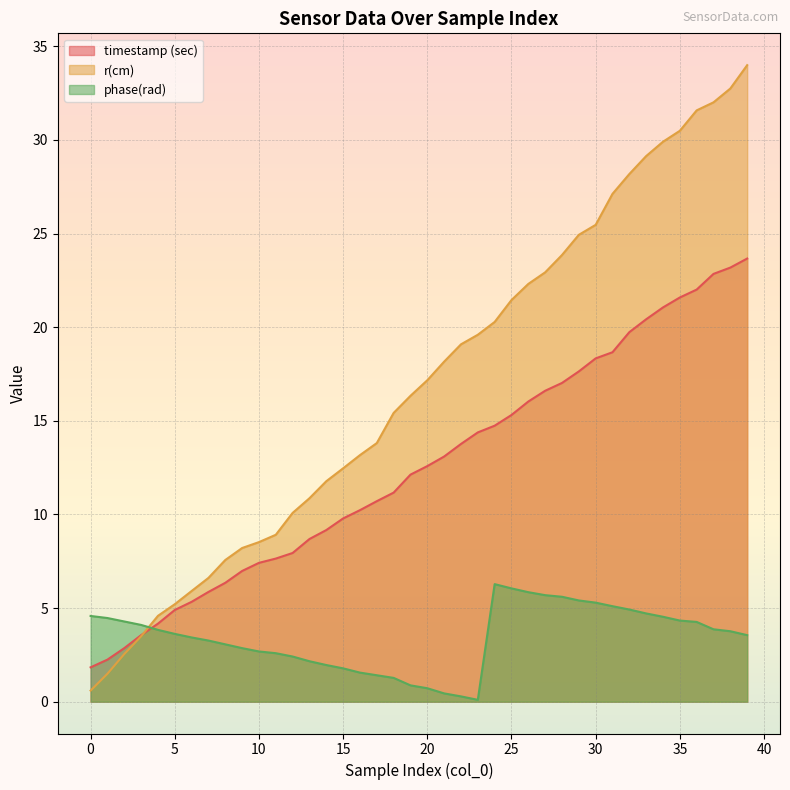

Reading right to left, list all the values displayed in this chart.

timestamp (sec): 39=23.7	38=23.2	37=22.8	36=22.0	35=21.6	34=21.1	33=20.4	32=19.7	31=18.7	30=18.3	29=17.6	28=17.0	27=16.6	26=16.0	25=15.3	24=14.7	23=14.4	22=13.8	21=13.1	20=12.6	19=12.1	18=11.2	17=10.7	16=10.2	15=9.8	14=9.2	13=8.7	12=7.9	11=7.6	10=7.4	9=7.0	8=6.3	7=5.9	6=5.3	5=4.9	4=4.2	3=3.6	2=2.9	1=2.2	0=1.8
r(cm): 39=34.0	38=32.7	37=32.0	36=31.6	35=30.5	34=29.9	33=29.1	32=28.2	31=27.1	30=25.5	29=24.9	28=23.9	27=22.9	26=22.3	25=21.4	24=20.3	23=19.6	22=19.1	21=18.2	20=17.2	19=16.3	18=15.4	17=13.8	16=13.2	15=12.5	14=11.8	13=10.9	12=10.1	11=8.9	10=8.5	9=8.2	8=7.6	7=6.6	6=5.9	5=5.2	4=4.6	3=3.5	2=2.5	1=1.5	0=0.6
phase(rad): 39=3.6	38=3.8	37=3.9	36=4.3	35=4.3	34=4.5	33=4.7	32=4.9	31=5.1	30=5.3	29=5.4	28=5.6	27=5.7	26=5.8	25=6.1	24=6.3	23=0.1	22=0.3	21=0.4	20=0.7	19=0.9	18=1.3	17=1.4	16=1.6	15=1.8	14=2.0	13=2.2	12=2.4	11=2.6	10=2.7	9=2.9	8=3.1	7=3.3	6=3.4	5=3.6	4=3.8	3=4.1	2=4.3	1=4.5	0=4.6